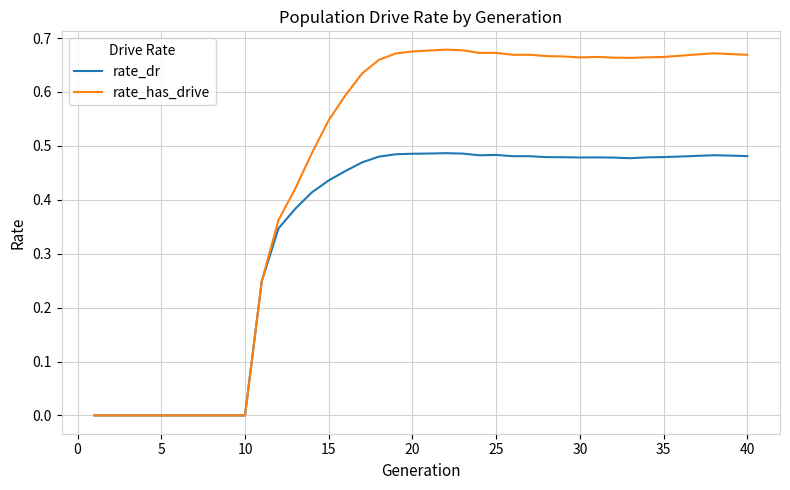

Rank the series by their average value, from highest to lowest.

rate_has_drive, rate_dr